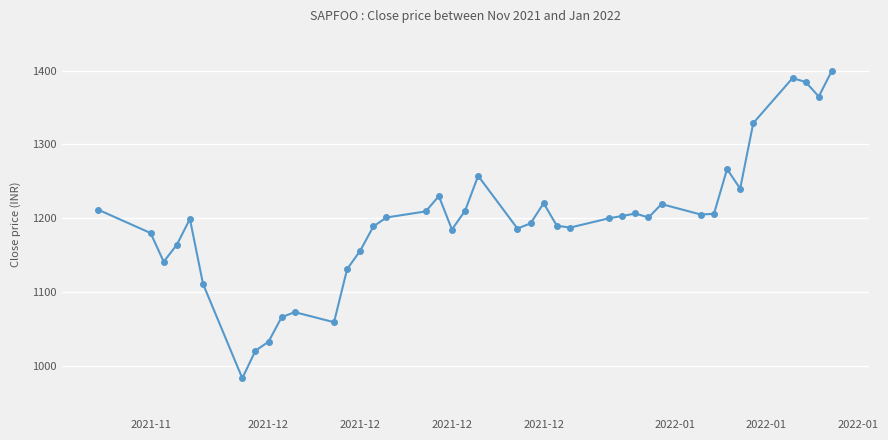

What is the greatest value displayed?

1400.0